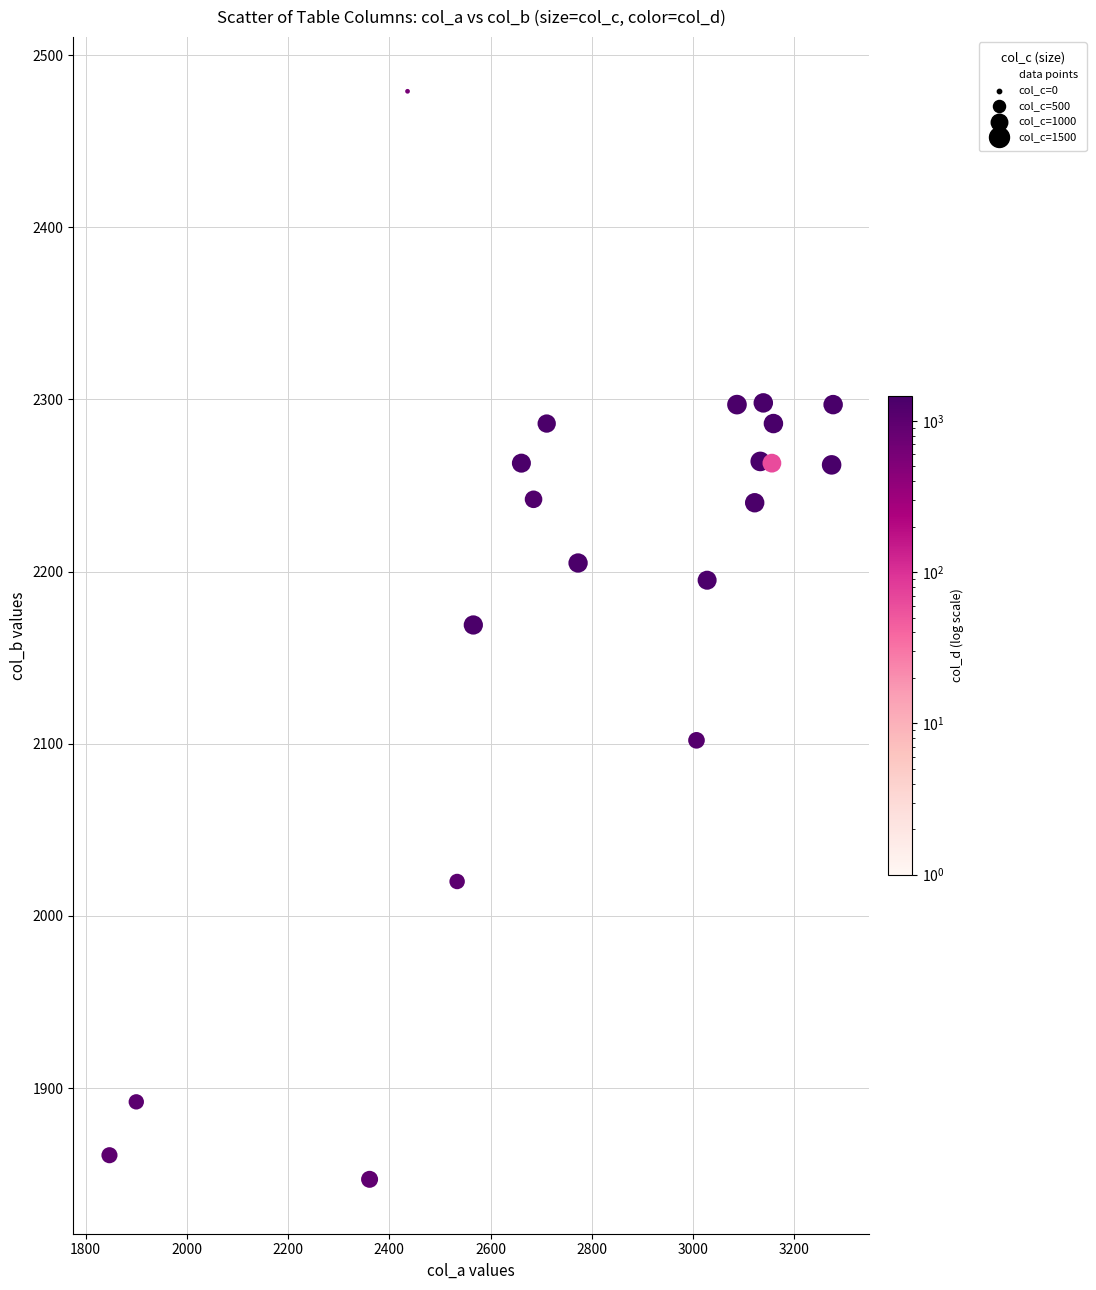

What is the range of Y values (max minus min)?

632